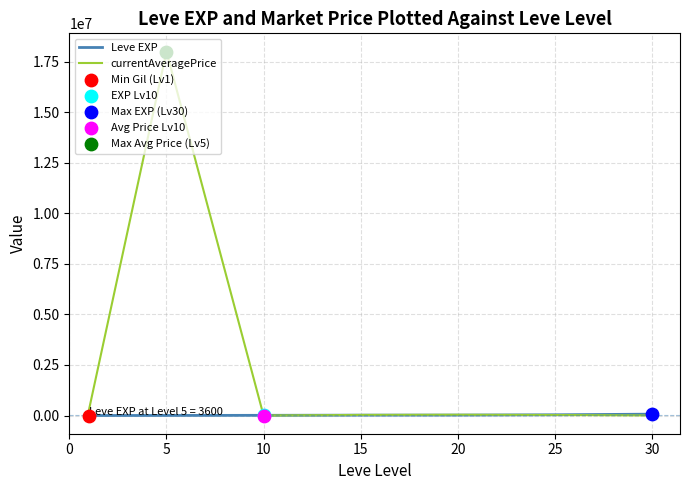

Is the value of currentAveragePrice at 5 greater than the value of Leve EXP at 5?

Yes